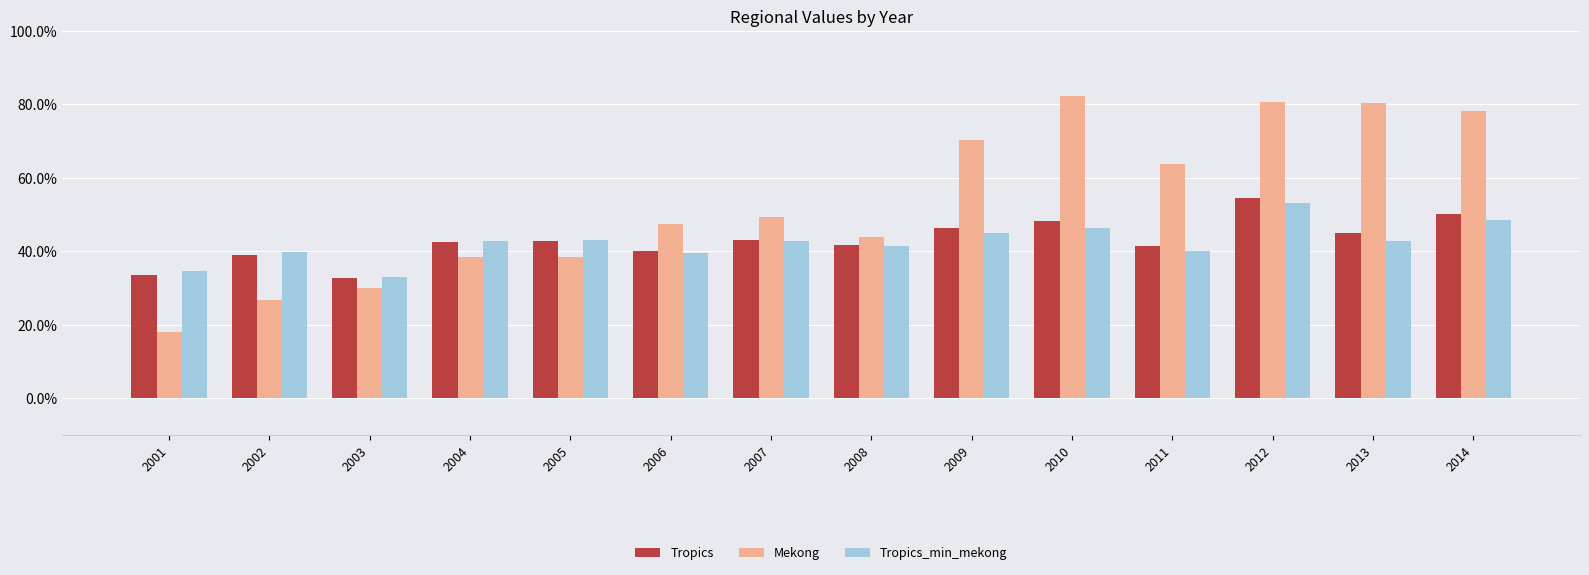

What are all the series names shown in the legend?

Tropics, Mekong, Tropics_min_mekong